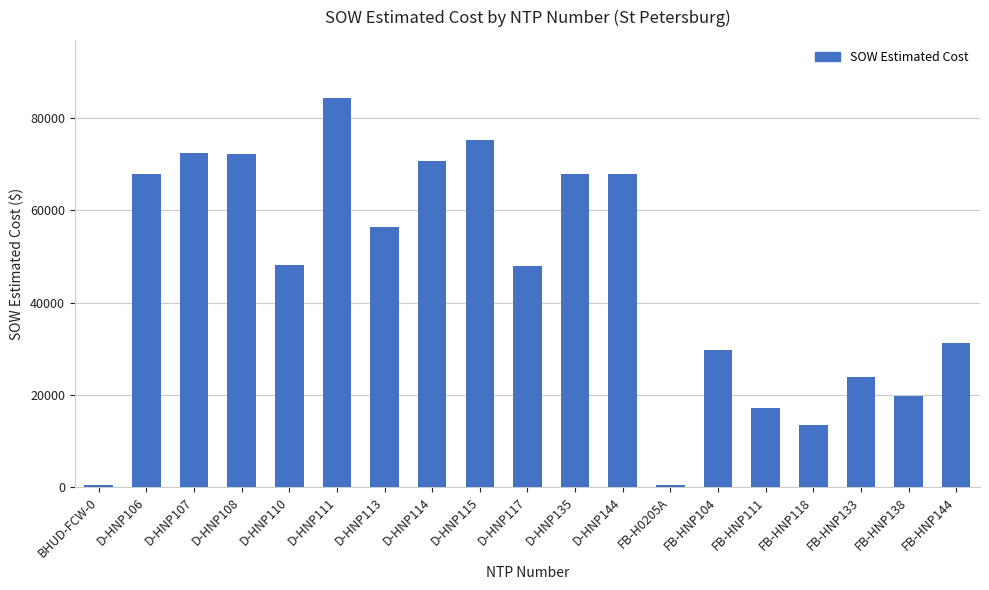

The chart shows a value of 43254.9 at D-HNP114. True or false?

False